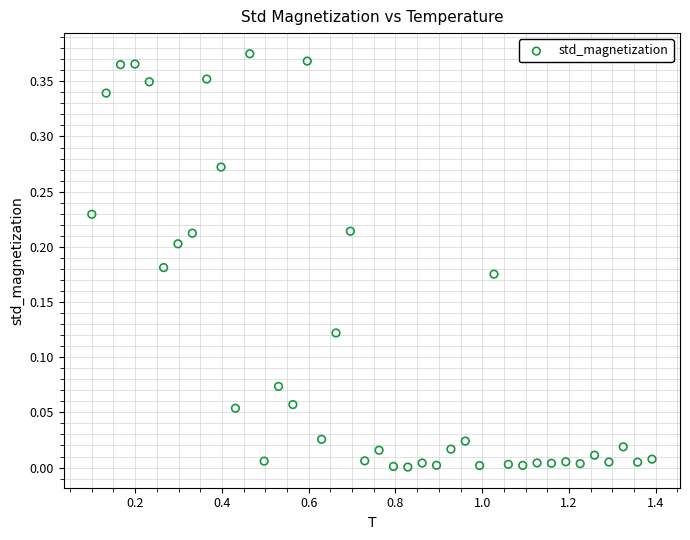

What is the range of X values (max minus min)?

1.3